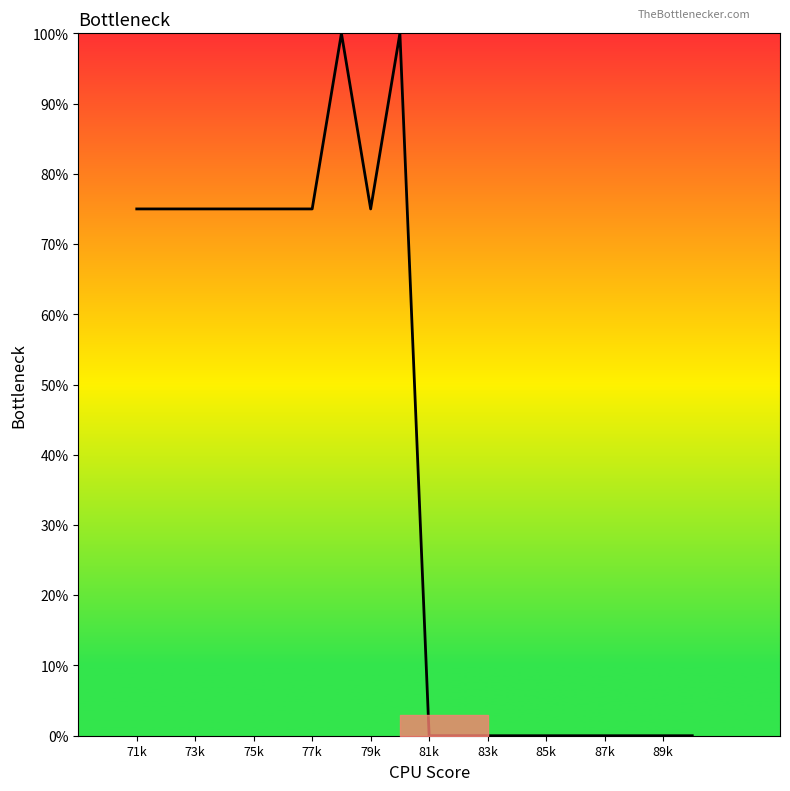

What is the sum of all values?

800.0